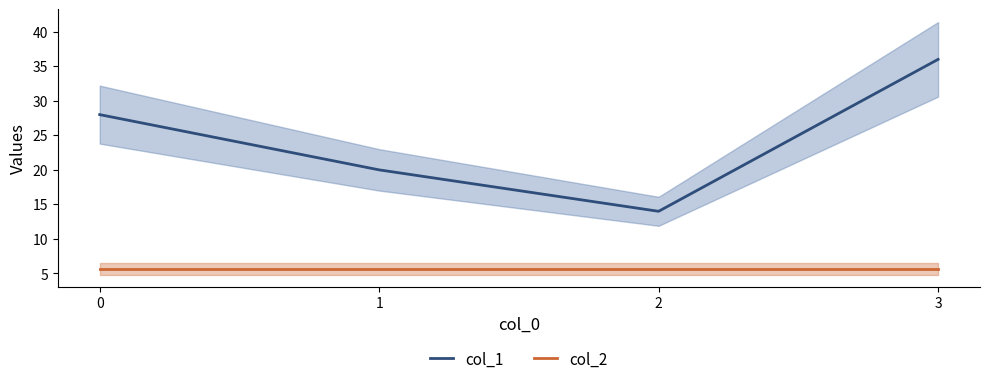

What is the value of the col_2 point at the 2nd from the left?

5.7